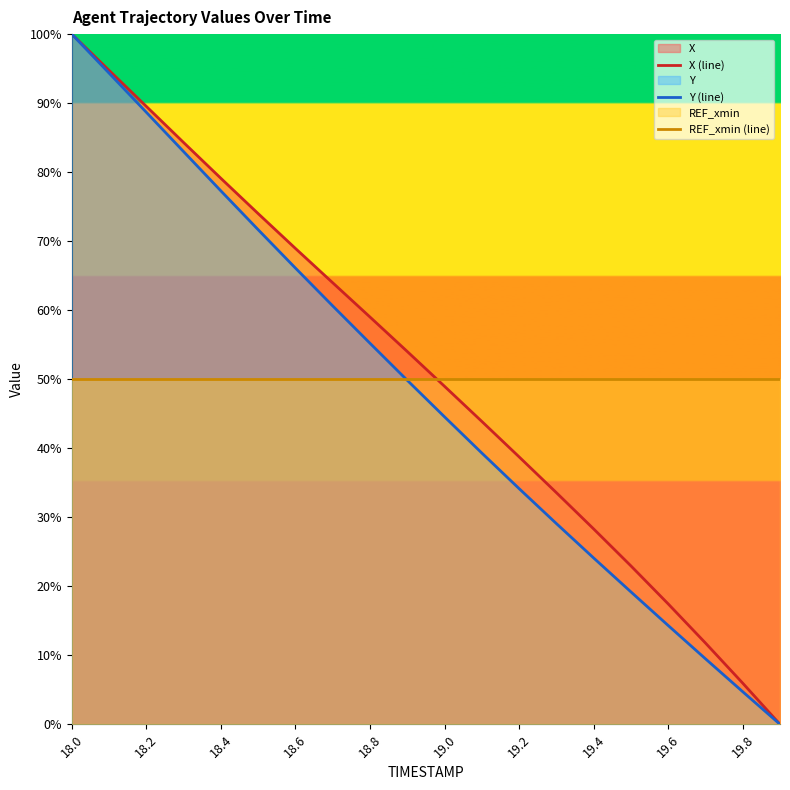

How many lines are shown in the chart?

3